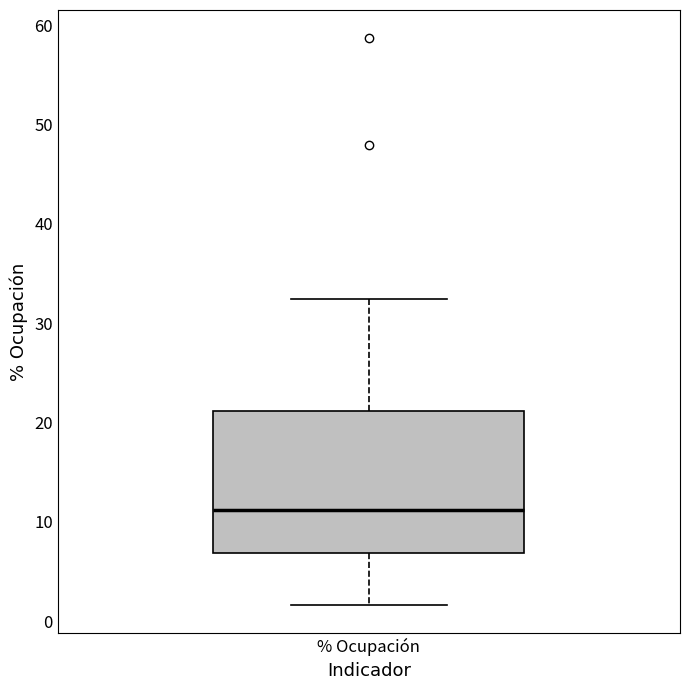

Where is the lower edge of the box for % Ocupación on the y-axis? The values are not printed on the chart, so give them approximately, as read against the axis.

7